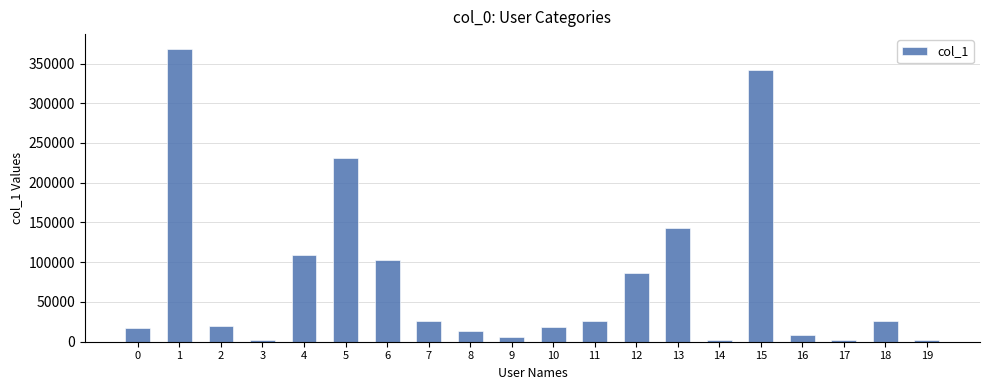

Where is the data nearest to the value 185196?

13